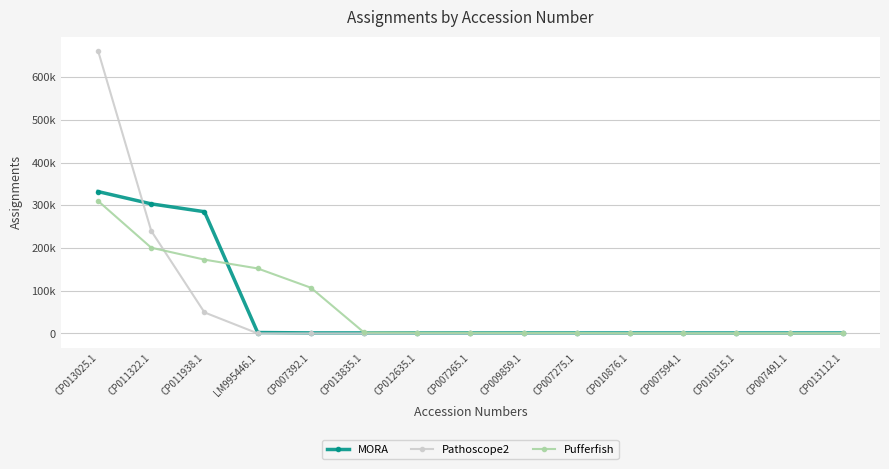

Is this an area chart (filled region under the line)?

No